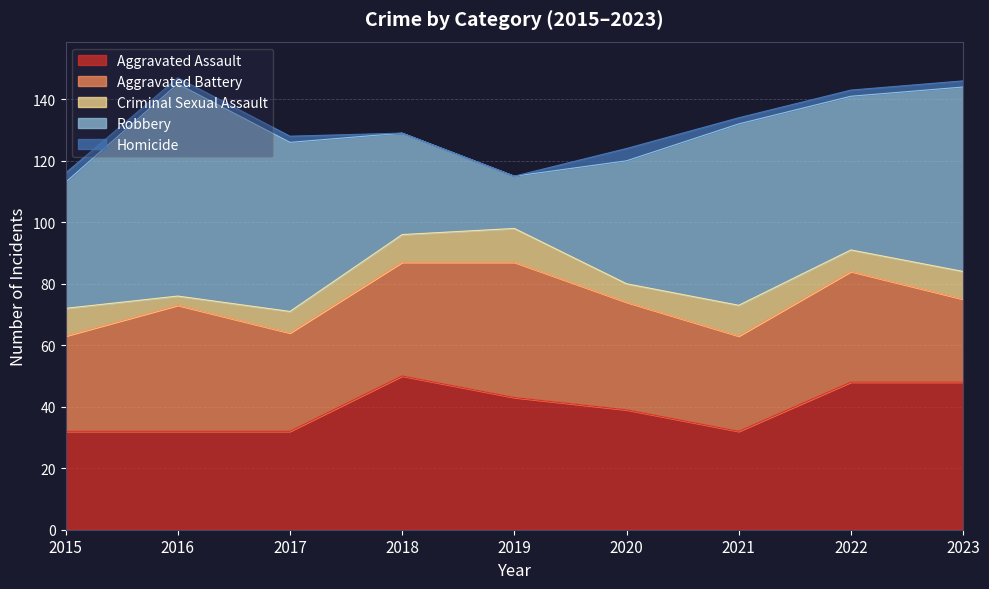

What is the maximum value for Aggravated Assault?

50